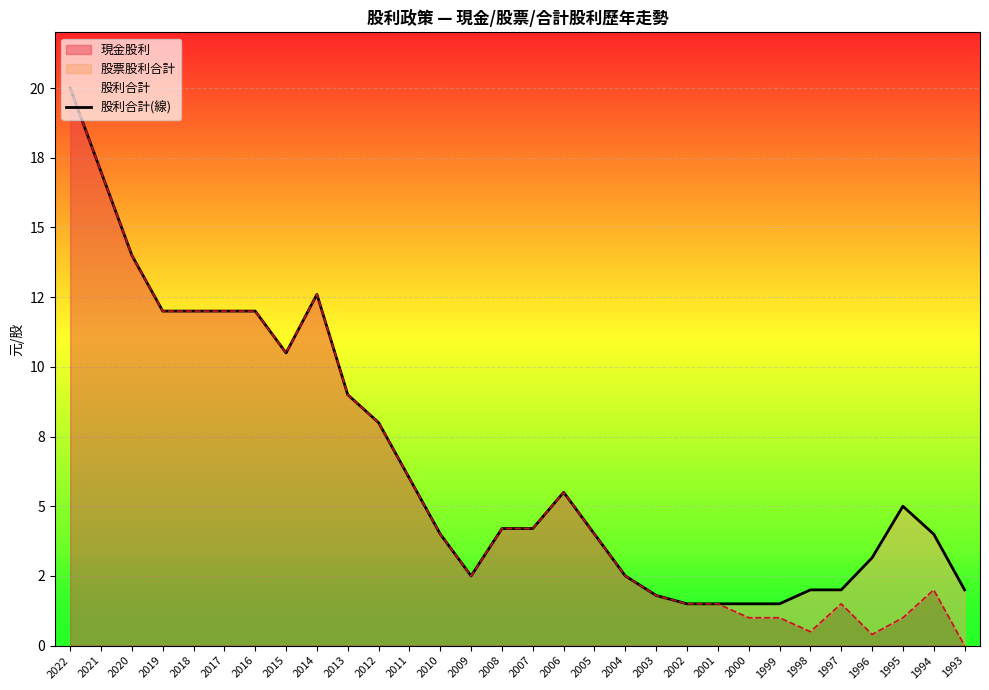

At which label is the value closest to 10?

2015